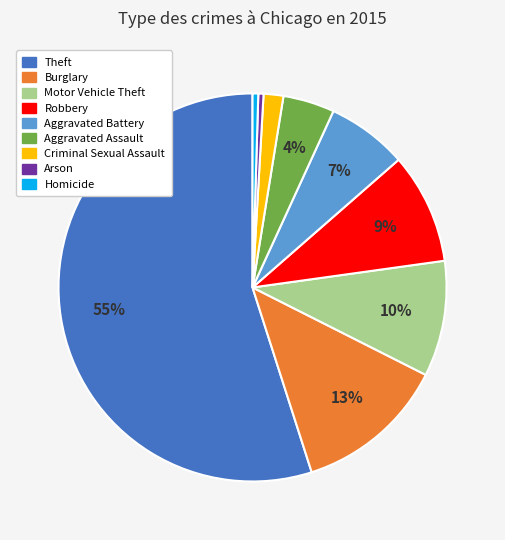

To the nearest percent, what portion does Aggravated Battery represent?

7%